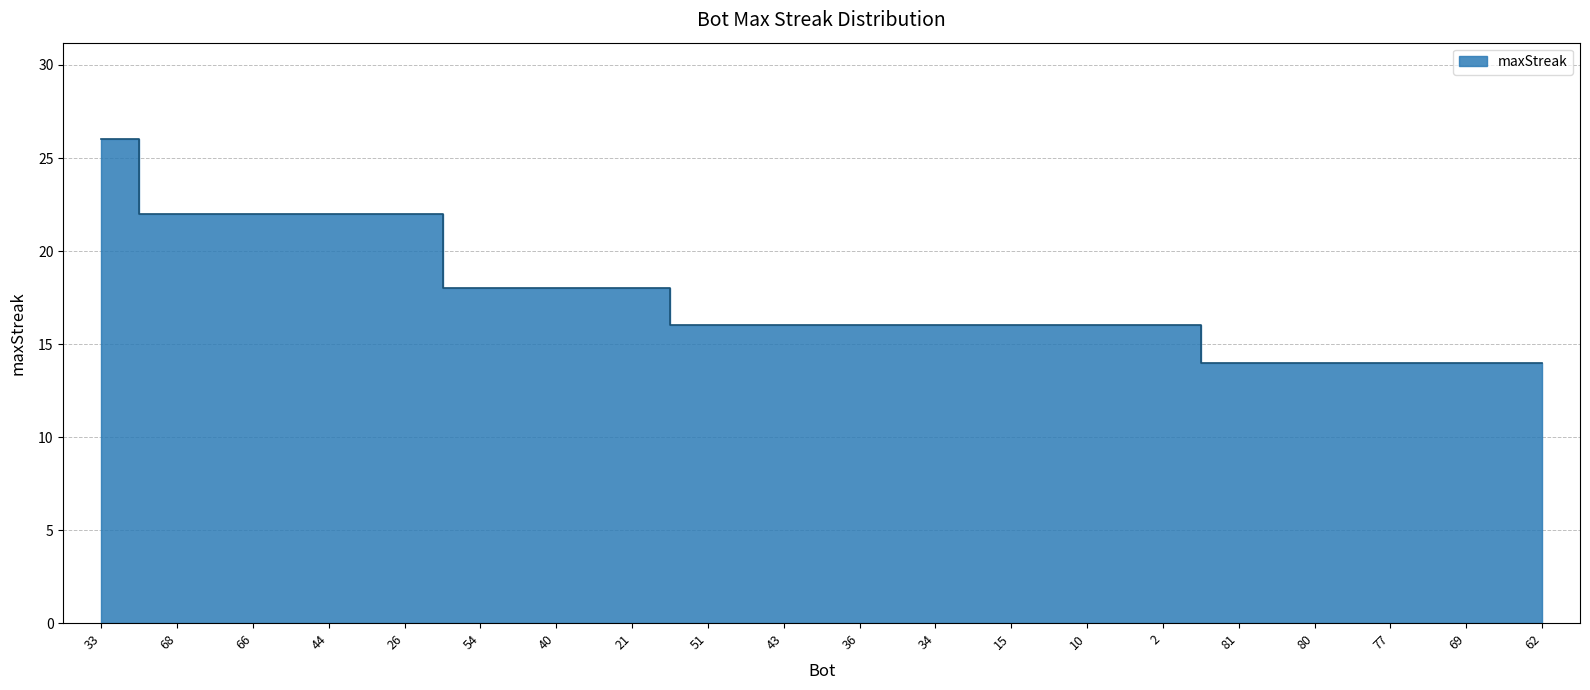

True or false: the data has more than 2 interior local peaks.

False